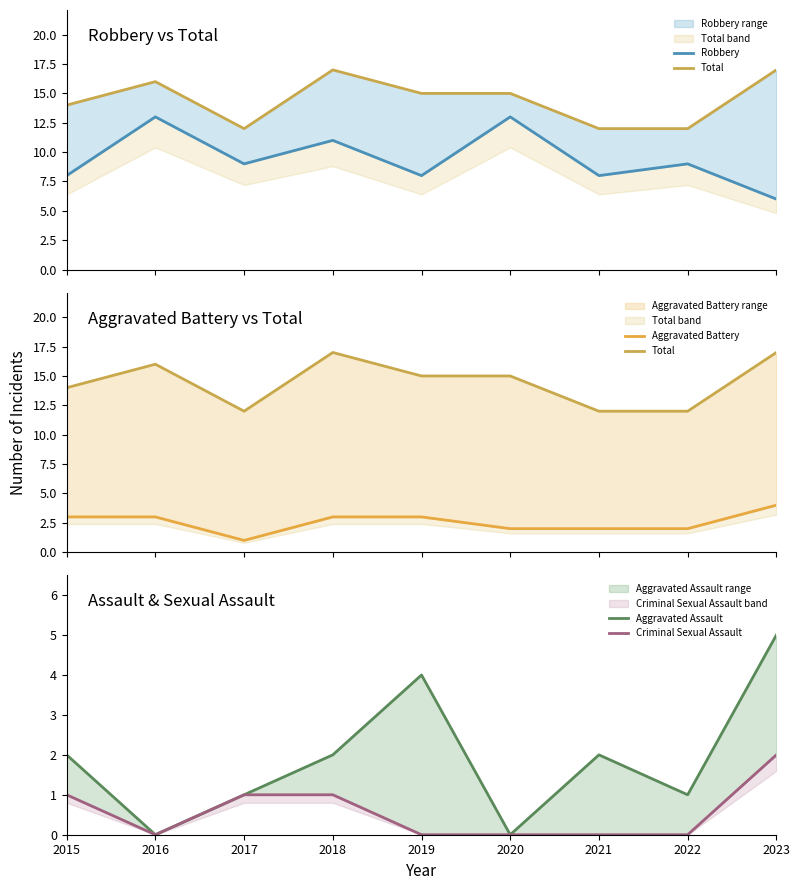

Reading left to right, transcribe all the data shown in this chart.

Robbery: 8	13	9	11	8	13	8	9	6
Total: 14	16	12	17	15	15	12	12	17
Aggravated Battery: 3	3	1	3	3	2	2	2	4
Aggravated Assault: 2	0	1	2	4	0	2	1	5
Criminal Sexual Assault: 1	0	1	1	0	0	0	0	2